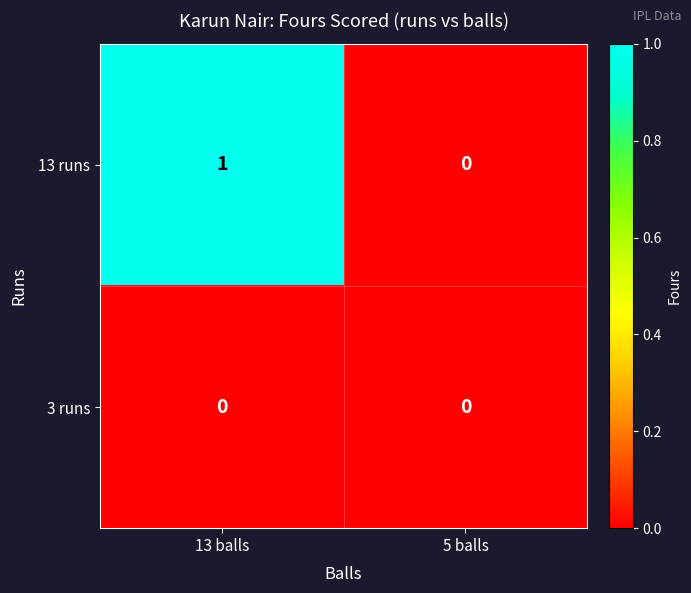

Reading right to left, what are all the values shown in this chart?

13 runs: 5 balls=0	13 balls=1
3 runs: 5 balls=0	13 balls=0